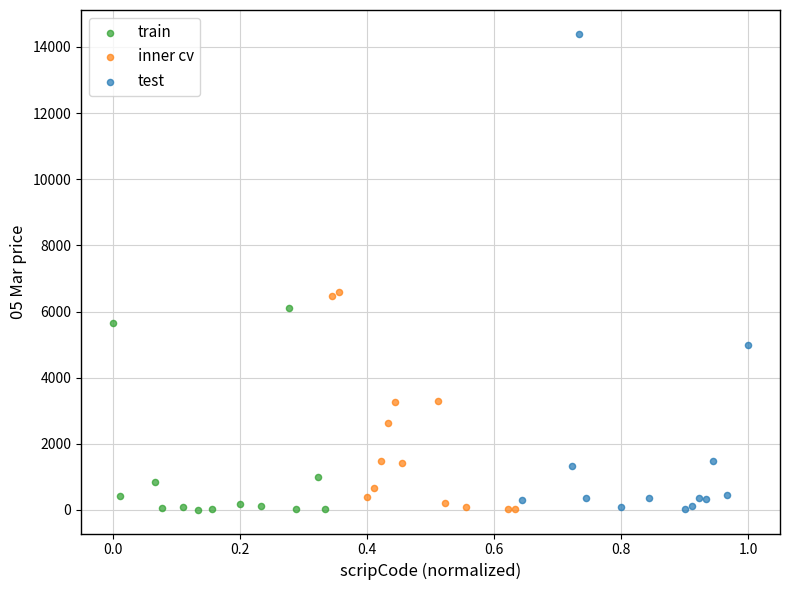

Which series contains the highest Y value?

test